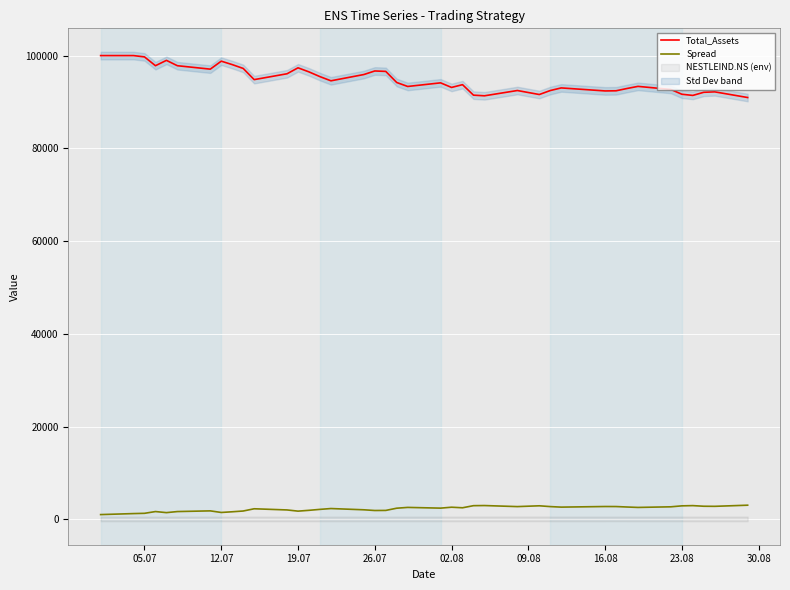

Rank the series by their maximum value, from lowest to highest.

Spread, Total_Assets